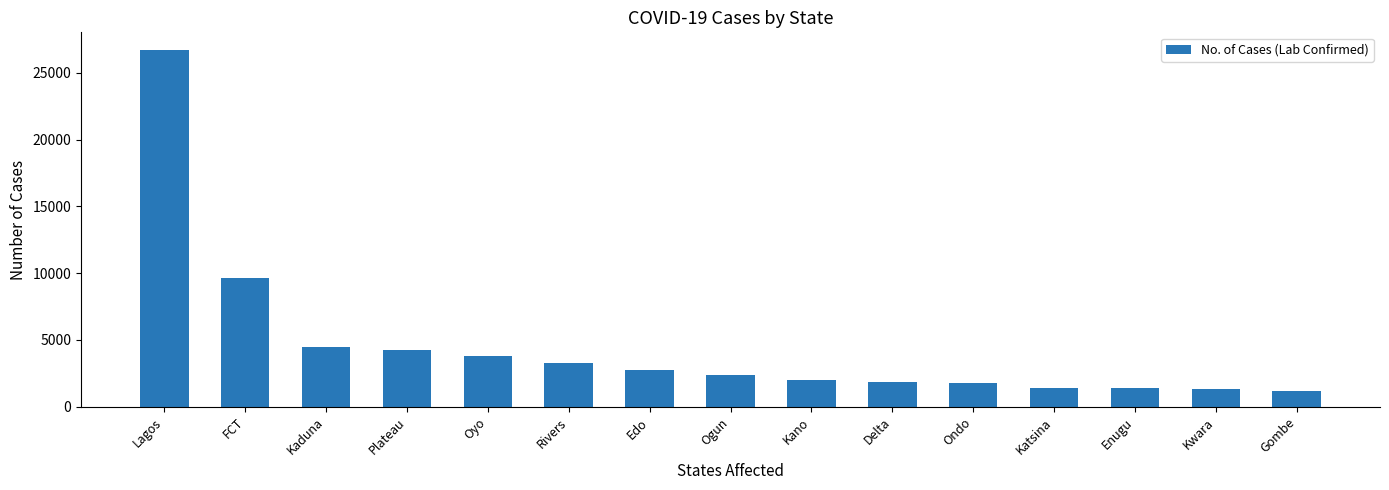

What is the difference between the values at Kano and Ogun?

350